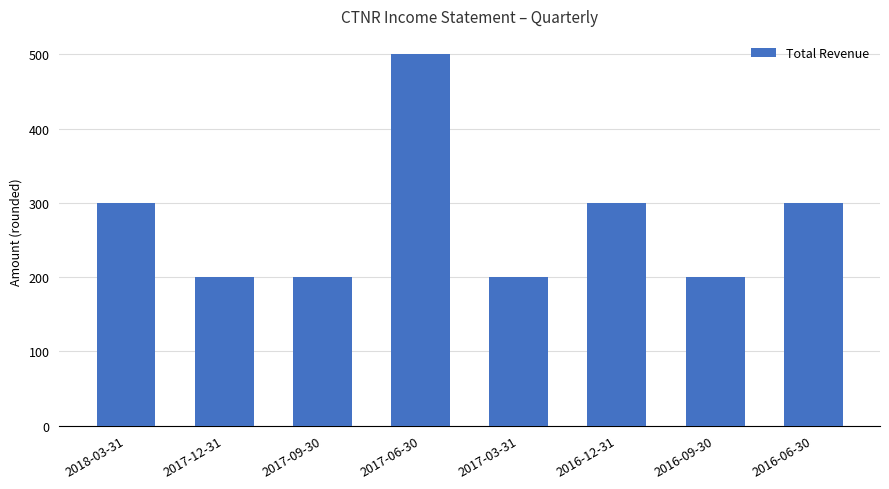

What is the maximum value shown in the chart?

500